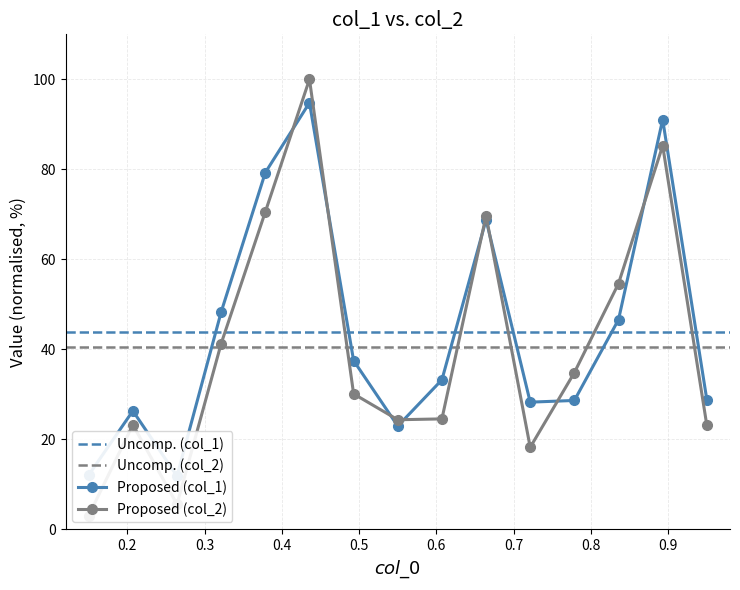

List the labels in order of col_1 value, smallest first.

3, 1, 8, 2, 11, 12, 15, 9, 7, 13, 4, 10, 5, 14, 6